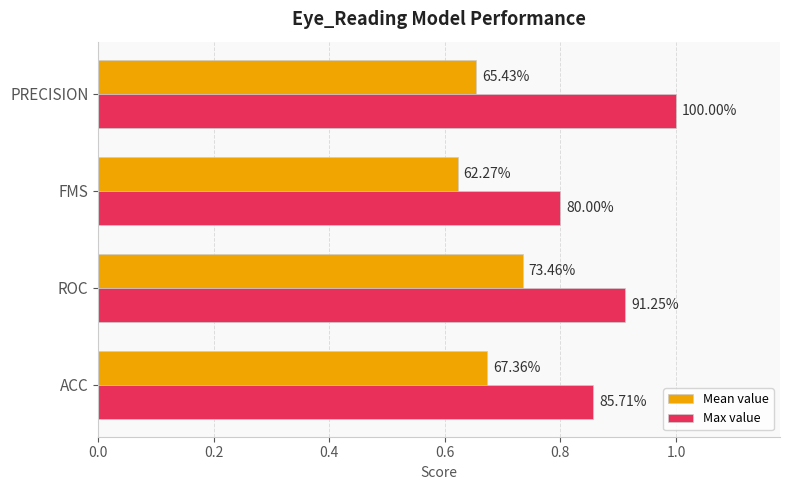

What are all the series names shown in the legend?

Mean value, Max value